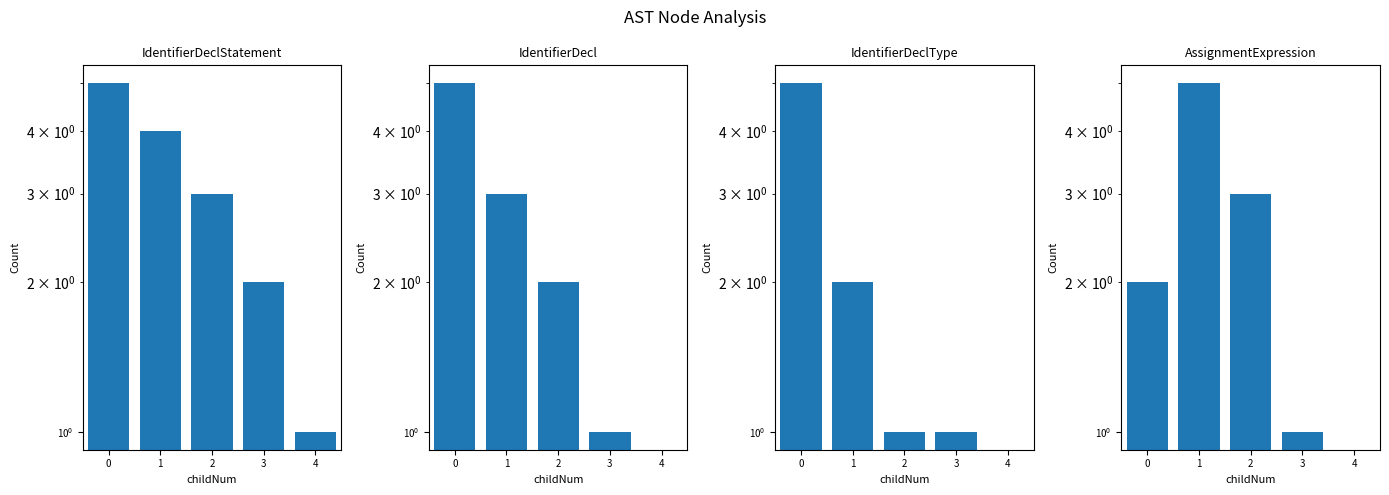

Count the AssignmentExpression values in the range 1 to 3.

3